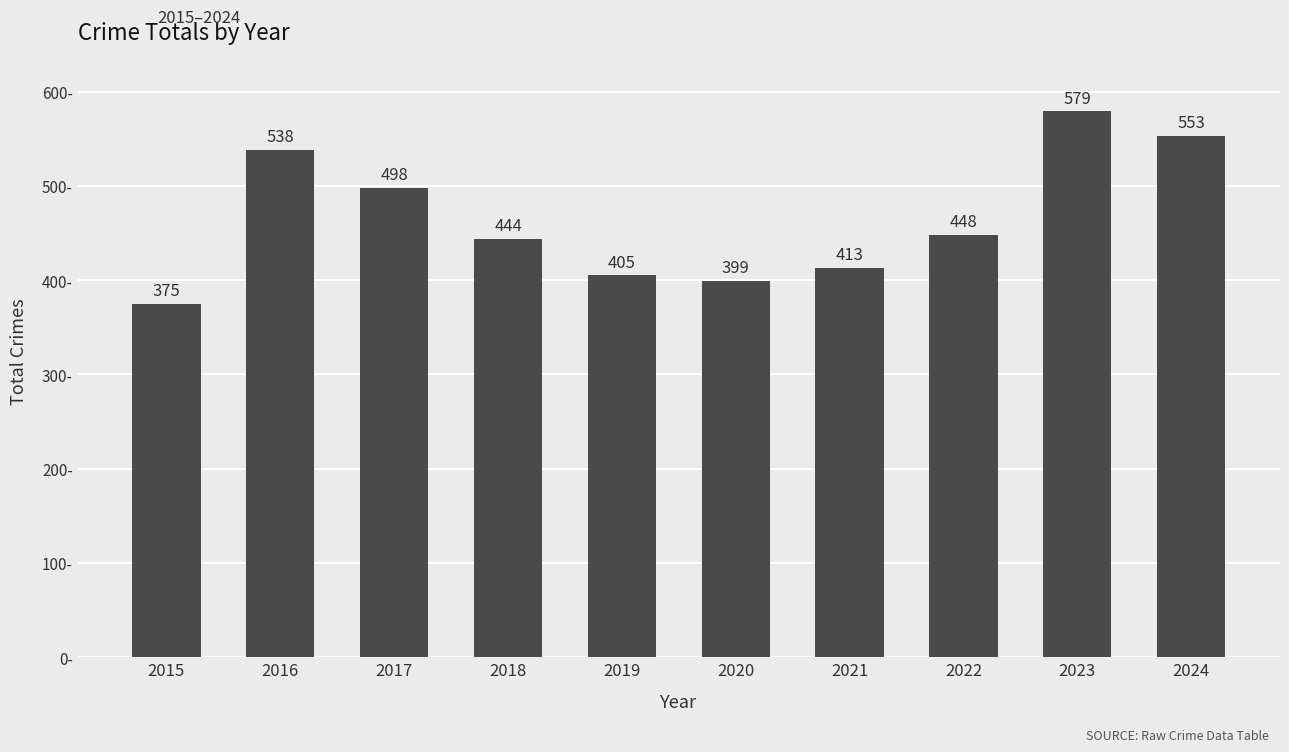

What is the value of the 3rd bar from the left?

498